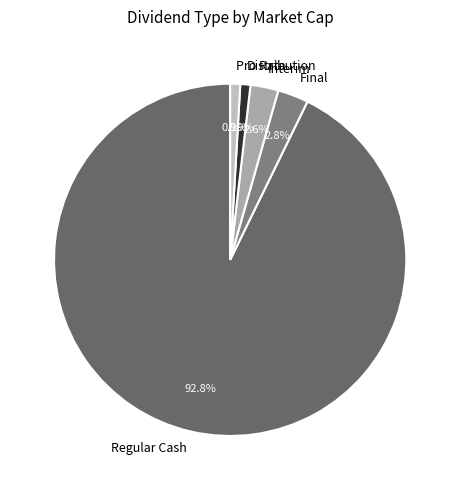

Between Final and Distribution, which is larger?

Final